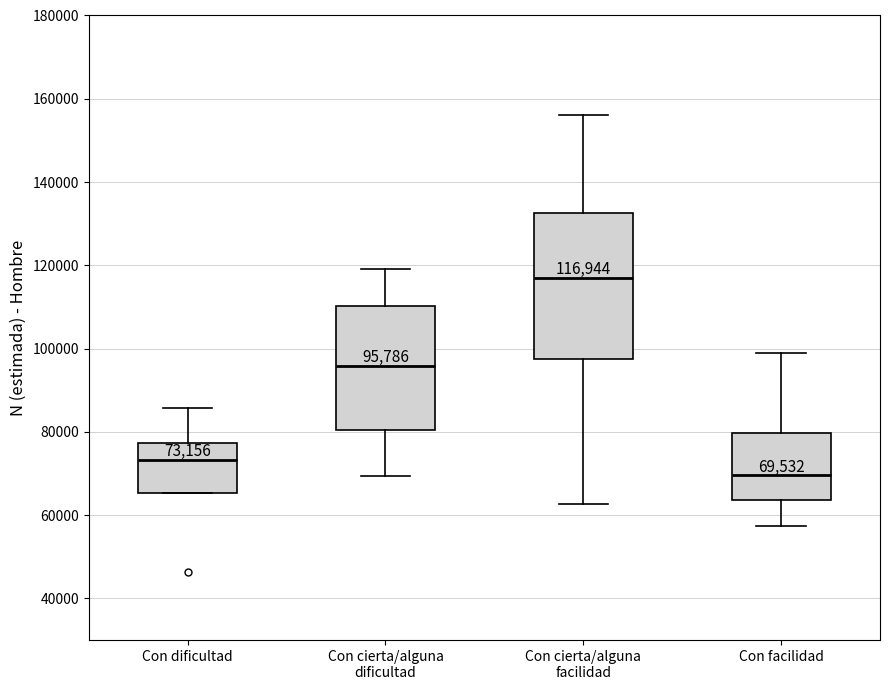

Which box has the highest median line?

Con cierta/alguna facilidad